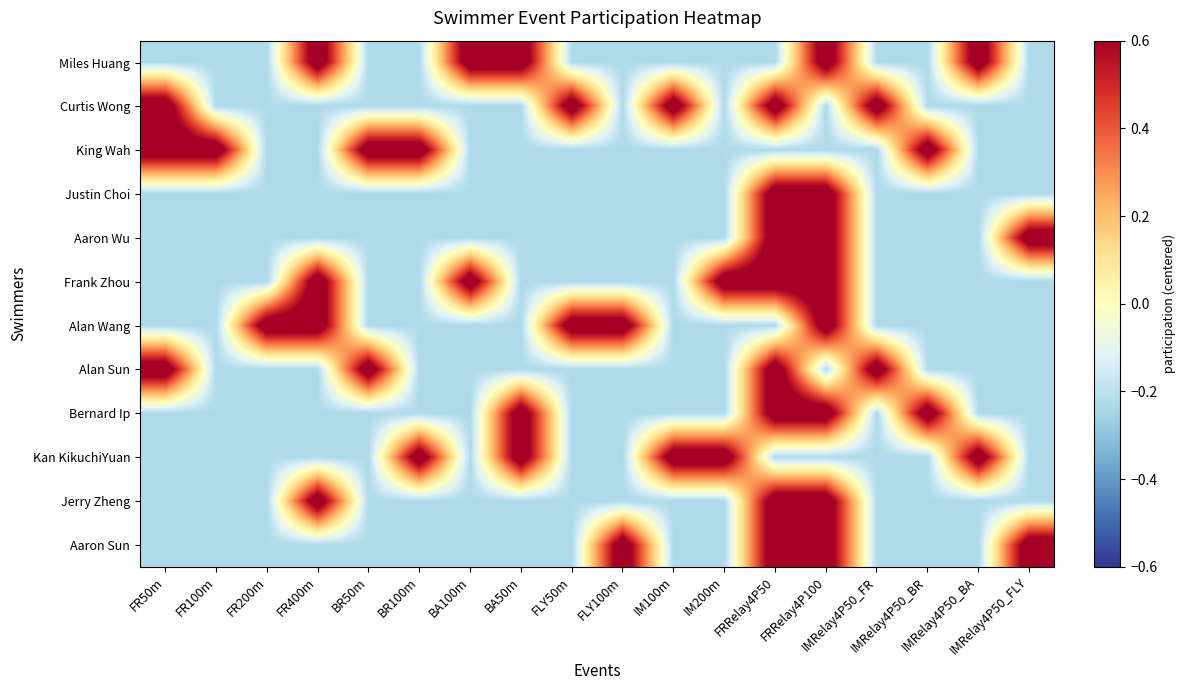

Reading right to left, extract all data points from this chart.

Miles Huang: IMRelay4P50_FLY=-0.2	IMRelay4P50_BA=0.8	IMRelay4P50_BR=-0.2	IMRelay4P50_FR=-0.2	FRRelay4P100=0.8	FRRelay4P50=-0.2	IM200m=-0.2	IM100m=-0.2	FLY100m=-0.2	FLY50m=-0.2	BA50m=0.8	BA100m=0.8	BR100m=-0.2	BR50m=-0.2	FR400m=0.8	FR200m=-0.2	FR100m=-0.2	FR50m=-0.2
Curtis Wong: IMRelay4P50_FLY=-0.2	IMRelay4P50_BA=-0.2	IMRelay4P50_BR=-0.2	IMRelay4P50_FR=0.8	FRRelay4P100=-0.2	FRRelay4P50=0.8	IM200m=-0.2	IM100m=0.8	FLY100m=-0.2	FLY50m=0.8	BA50m=-0.2	BA100m=-0.2	BR100m=-0.2	BR50m=-0.2	FR400m=-0.2	FR200m=-0.2	FR100m=-0.2	FR50m=0.8
King Wah: IMRelay4P50_FLY=-0.2	IMRelay4P50_BA=-0.2	IMRelay4P50_BR=0.8	IMRelay4P50_FR=-0.2	FRRelay4P100=-0.2	FRRelay4P50=-0.2	IM200m=-0.2	IM100m=-0.2	FLY100m=-0.2	FLY50m=-0.2	BA50m=-0.2	BA100m=-0.2	BR100m=0.8	BR50m=0.8	FR400m=-0.2	FR200m=-0.2	FR100m=0.8	FR50m=0.8
Justin Choi: IMRelay4P50_FLY=-0.2	IMRelay4P50_BA=-0.2	IMRelay4P50_BR=-0.2	IMRelay4P50_FR=-0.2	FRRelay4P100=0.8	FRRelay4P50=0.8	IM200m=-0.2	IM100m=-0.2	FLY100m=-0.2	FLY50m=-0.2	BA50m=-0.2	BA100m=-0.2	BR100m=-0.2	BR50m=-0.2	FR400m=-0.2	FR200m=-0.2	FR100m=-0.2	FR50m=-0.2
Aaron Wu: IMRelay4P50_FLY=0.8	IMRelay4P50_BA=-0.2	IMRelay4P50_BR=-0.2	IMRelay4P50_FR=-0.2	FRRelay4P100=0.8	FRRelay4P50=0.8	IM200m=-0.2	IM100m=-0.2	FLY100m=-0.2	FLY50m=-0.2	BA50m=-0.2	BA100m=-0.2	BR100m=-0.2	BR50m=-0.2	FR400m=-0.2	FR200m=-0.2	FR100m=-0.2	FR50m=-0.2
Frank Zhou: IMRelay4P50_FLY=-0.2	IMRelay4P50_BA=-0.2	IMRelay4P50_BR=-0.2	IMRelay4P50_FR=-0.2	FRRelay4P100=0.8	FRRelay4P50=0.8	IM200m=0.8	IM100m=-0.2	FLY100m=-0.2	FLY50m=-0.2	BA50m=-0.2	BA100m=0.8	BR100m=-0.2	BR50m=-0.2	FR400m=0.8	FR200m=-0.2	FR100m=-0.2	FR50m=-0.2
Alan Wang: IMRelay4P50_FLY=-0.2	IMRelay4P50_BA=-0.2	IMRelay4P50_BR=-0.2	IMRelay4P50_FR=-0.2	FRRelay4P100=0.8	FRRelay4P50=-0.2	IM200m=-0.2	IM100m=-0.2	FLY100m=0.8	FLY50m=0.8	BA50m=-0.2	BA100m=-0.2	BR100m=-0.2	BR50m=-0.2	FR400m=0.8	FR200m=0.8	FR100m=-0.2	FR50m=-0.2
Alan Sun: IMRelay4P50_FLY=-0.2	IMRelay4P50_BA=-0.2	IMRelay4P50_BR=-0.2	IMRelay4P50_FR=0.8	FRRelay4P100=-0.2	FRRelay4P50=0.8	IM200m=-0.2	IM100m=-0.2	FLY100m=-0.2	FLY50m=-0.2	BA50m=-0.2	BA100m=-0.2	BR100m=-0.2	BR50m=0.8	FR400m=-0.2	FR200m=-0.2	FR100m=-0.2	FR50m=0.8
Bernard Ip: IMRelay4P50_FLY=-0.2	IMRelay4P50_BA=-0.2	IMRelay4P50_BR=0.8	IMRelay4P50_FR=-0.2	FRRelay4P100=0.8	FRRelay4P50=0.8	IM200m=-0.2	IM100m=-0.2	FLY100m=-0.2	FLY50m=-0.2	BA50m=0.8	BA100m=-0.2	BR100m=-0.2	BR50m=-0.2	FR400m=-0.2	FR200m=-0.2	FR100m=-0.2	FR50m=-0.2
Kan KikuchiYuan: IMRelay4P50_FLY=-0.2	IMRelay4P50_BA=0.8	IMRelay4P50_BR=-0.2	IMRelay4P50_FR=-0.2	FRRelay4P100=-0.2	FRRelay4P50=-0.2	IM200m=0.8	IM100m=0.8	FLY100m=-0.2	FLY50m=-0.2	BA50m=0.8	BA100m=-0.2	BR100m=0.8	BR50m=-0.2	FR400m=-0.2	FR200m=-0.2	FR100m=-0.2	FR50m=-0.2
Jerry Zheng: IMRelay4P50_FLY=-0.2	IMRelay4P50_BA=-0.2	IMRelay4P50_BR=-0.2	IMRelay4P50_FR=-0.2	FRRelay4P100=0.8	FRRelay4P50=0.8	IM200m=-0.2	IM100m=-0.2	FLY100m=-0.2	FLY50m=-0.2	BA50m=-0.2	BA100m=-0.2	BR100m=-0.2	BR50m=-0.2	FR400m=0.8	FR200m=-0.2	FR100m=-0.2	FR50m=-0.2
Aaron Sun: IMRelay4P50_FLY=0.8	IMRelay4P50_BA=-0.2	IMRelay4P50_BR=-0.2	IMRelay4P50_FR=-0.2	FRRelay4P100=0.8	FRRelay4P50=0.8	IM200m=-0.2	IM100m=-0.2	FLY100m=0.8	FLY50m=-0.2	BA50m=-0.2	BA100m=-0.2	BR100m=-0.2	BR50m=-0.2	FR400m=-0.2	FR200m=-0.2	FR100m=-0.2	FR50m=-0.2